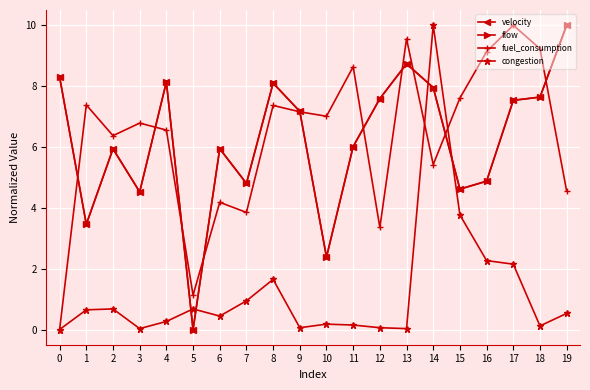

In fuel_consumption, how many points are lower than both neighbors (excluding endpoints)?

6